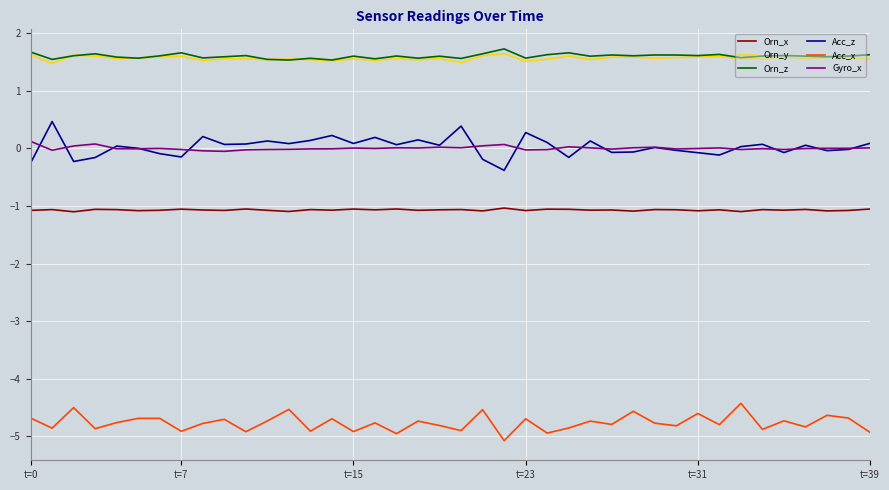

True or false: Orn_x and Acc_x intersect in this chart.

False